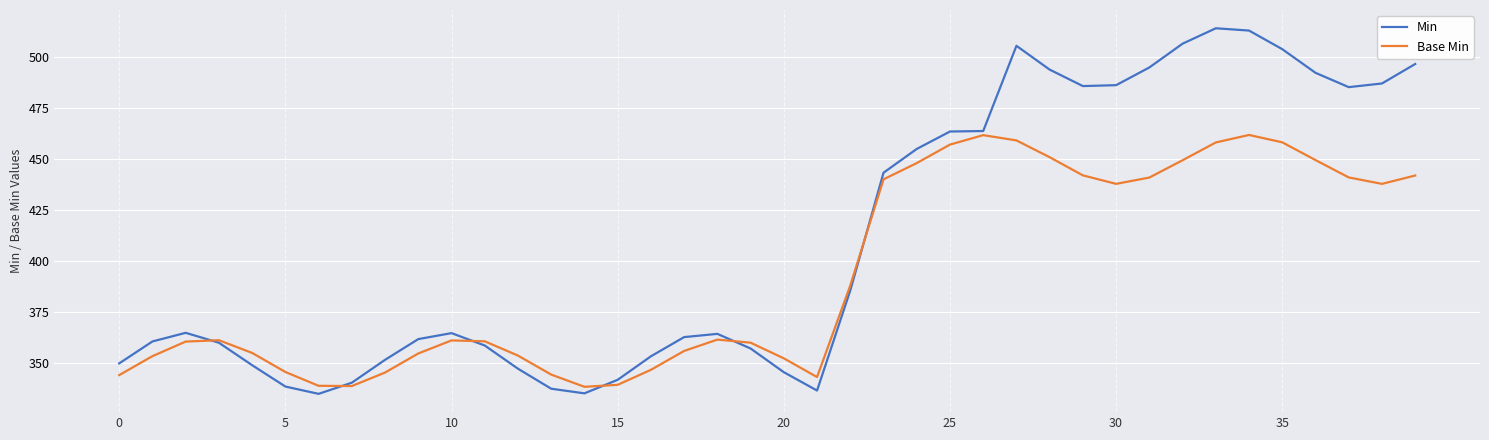

List the series in order of their peak value, lowest first.

Base Min, Min